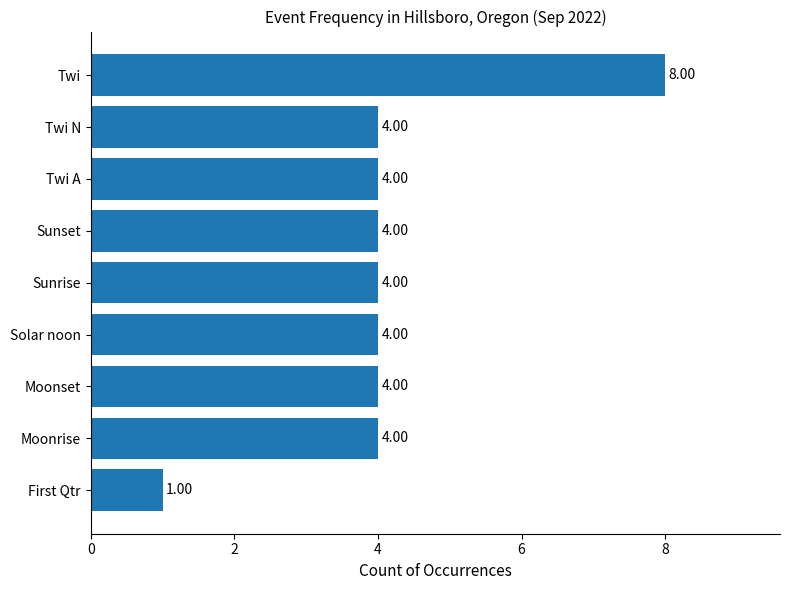

Approximately how many times larger is the value at Moonset compared to Sunrise?

1.0